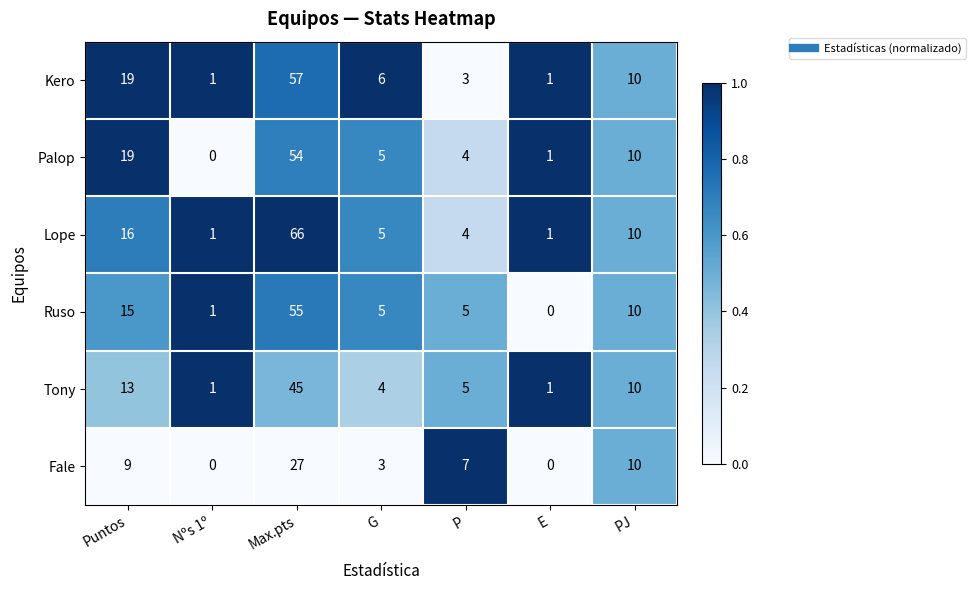

At how many categories does at least one series exceed 0?

7